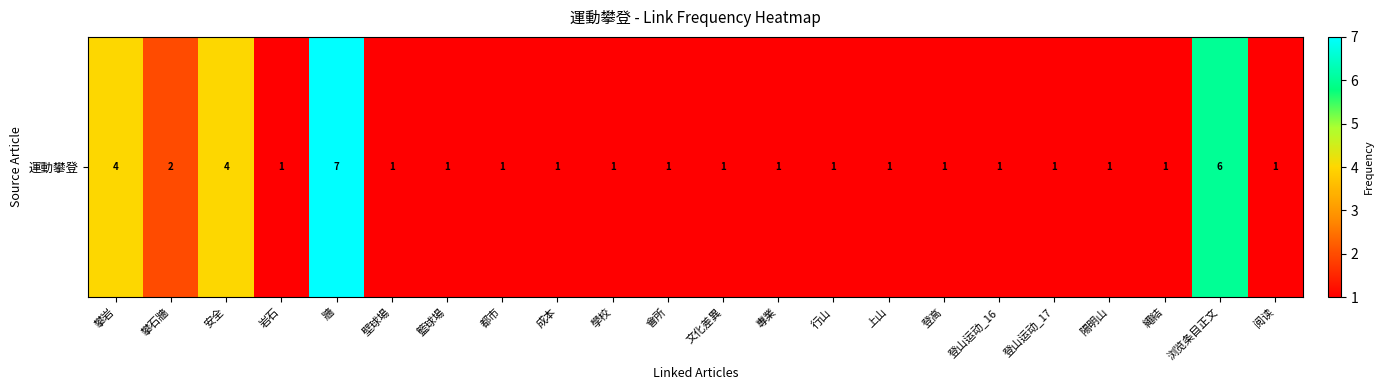

Count the values in the range 1 to 2.

18